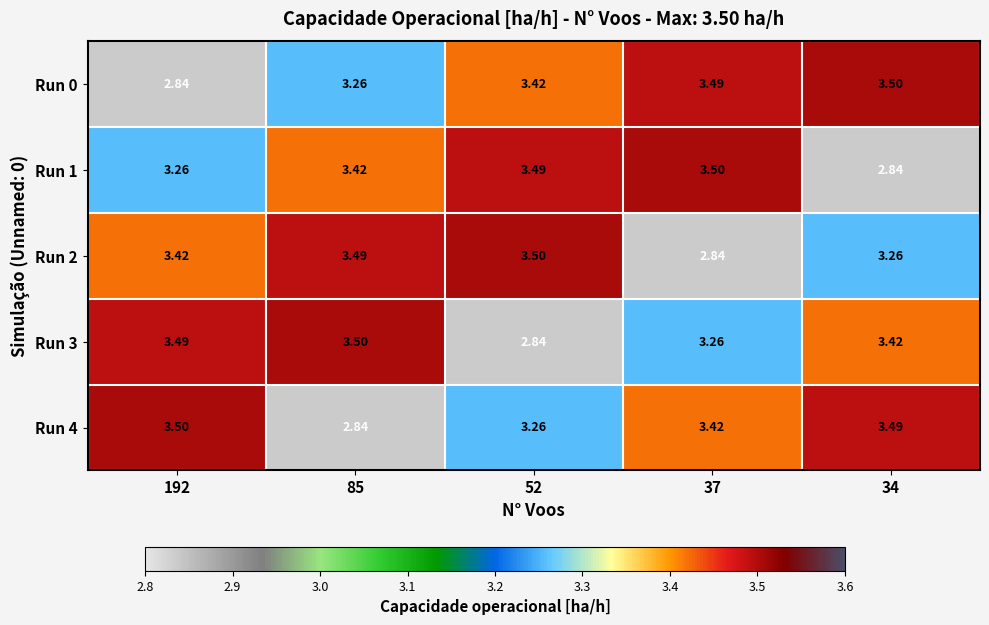

How many series are shown in this chart?

5